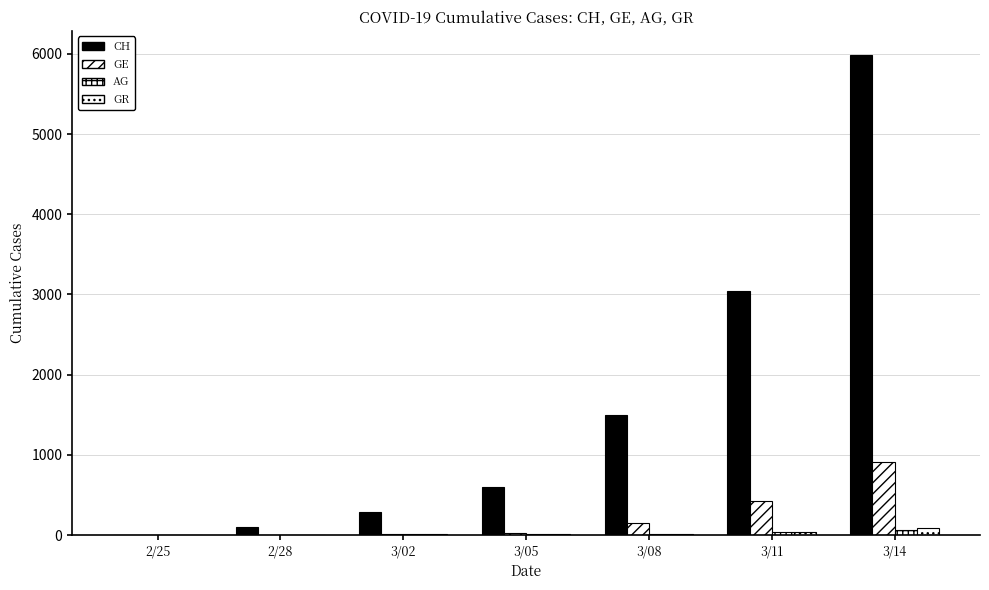

Between 3/14 and 3/02, which is larger?

3/14